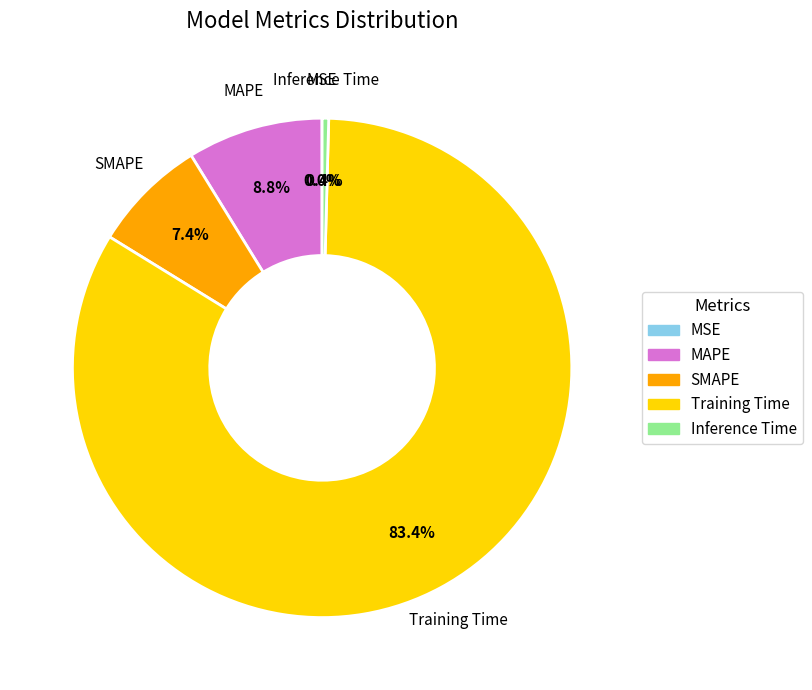

Is there a majority slice in this chart?

Yes